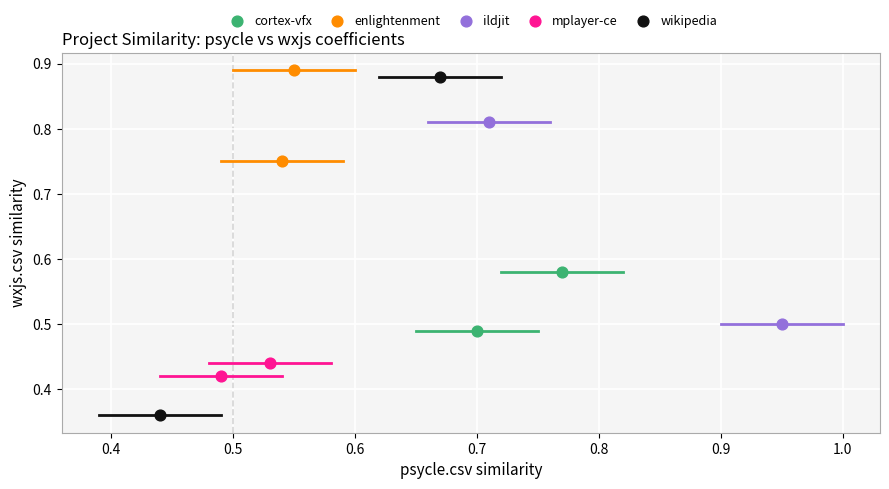

What are all the series names shown in the legend?

cortex-vfx, enlightenment, ildjit, mplayer-ce, wikipedia